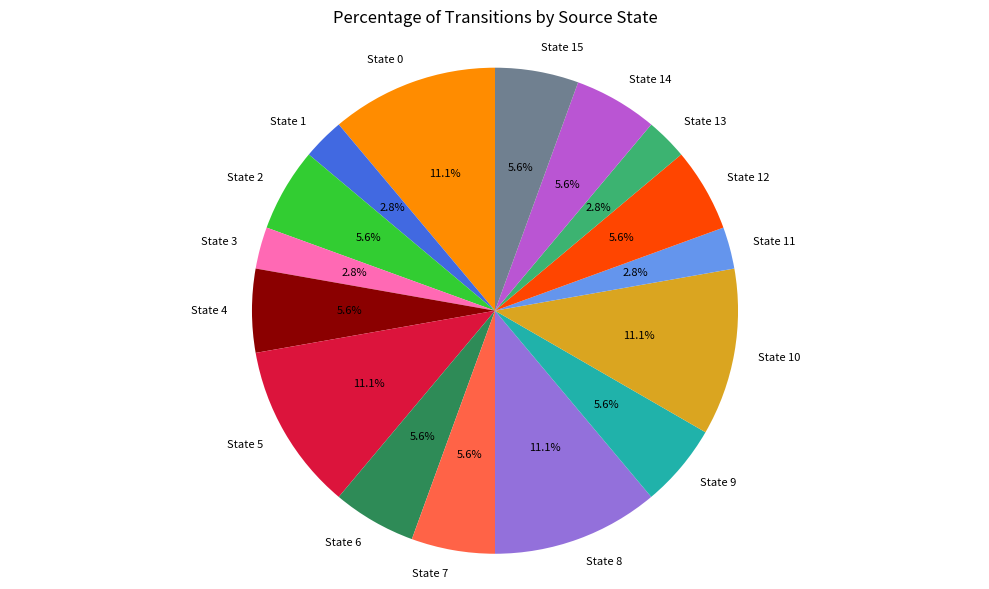

Which has a higher value, State 6 or State 3?

State 6